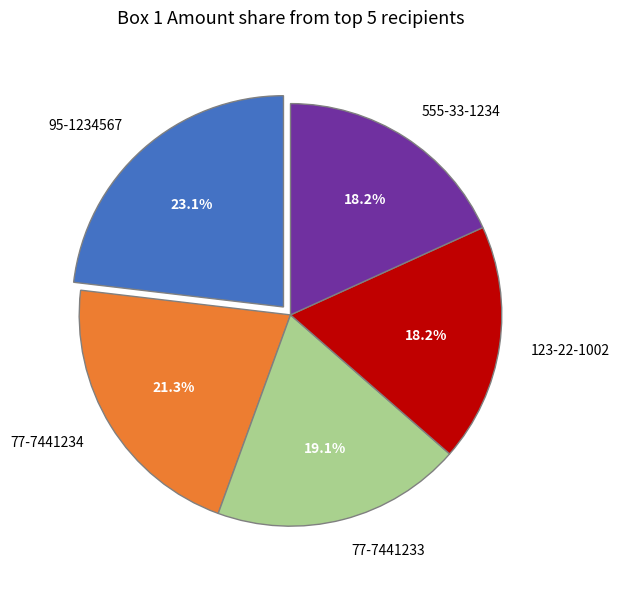

What is the largest slice in the pie chart?

95-1234567